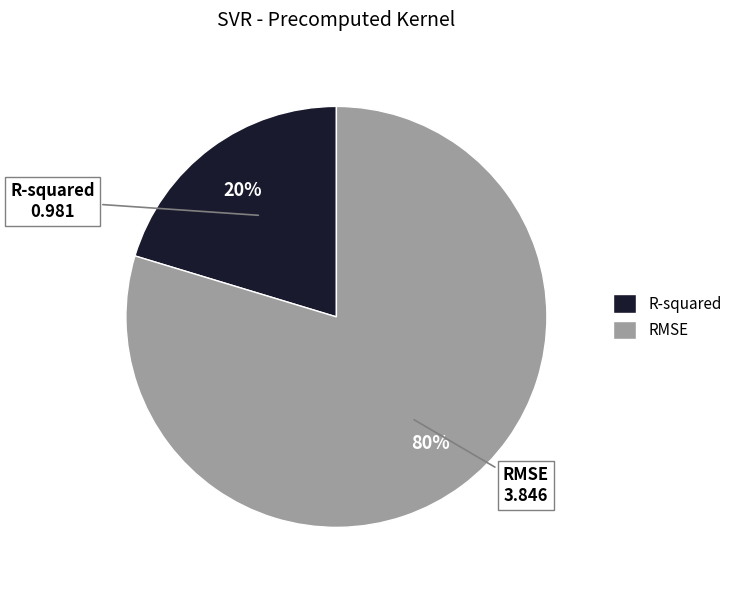

Is it true that R-squared is 20% of the pie?

True